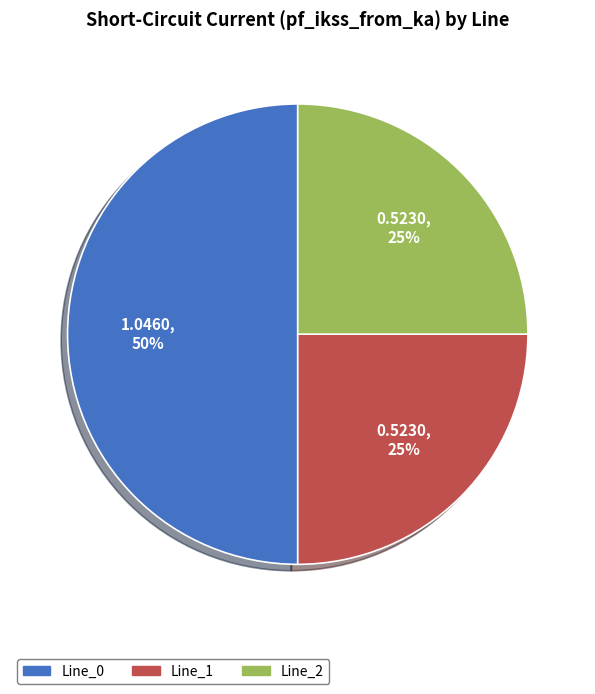

The Line_0 slice represents 50% of the pie. True or false?

True